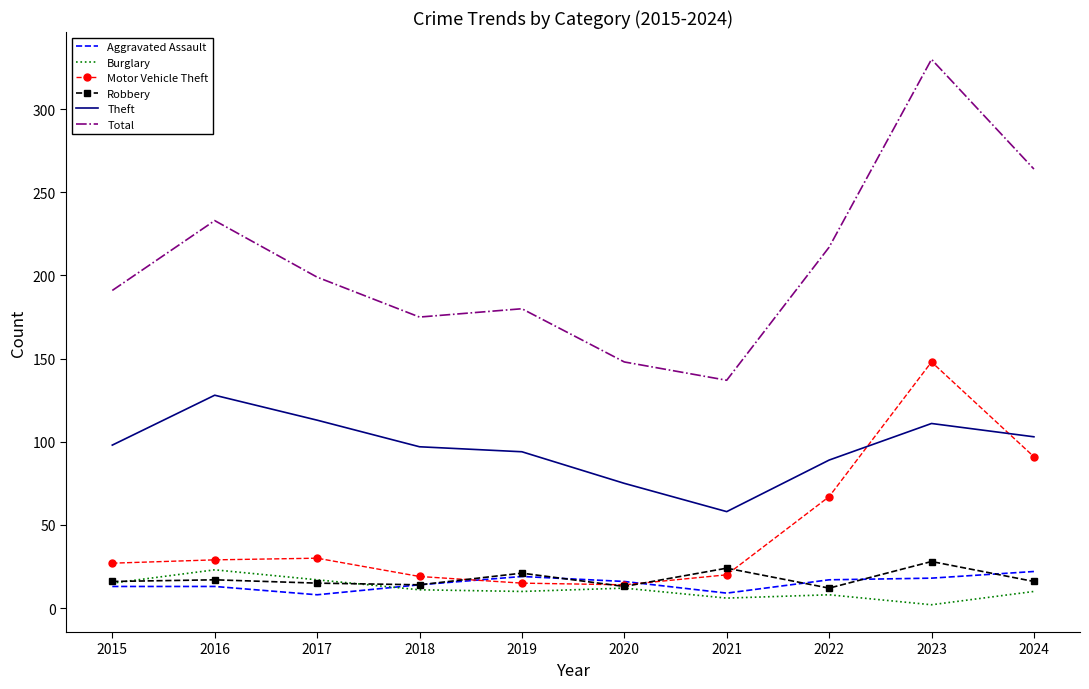

At which label does Burglary first exceed 11?

2015